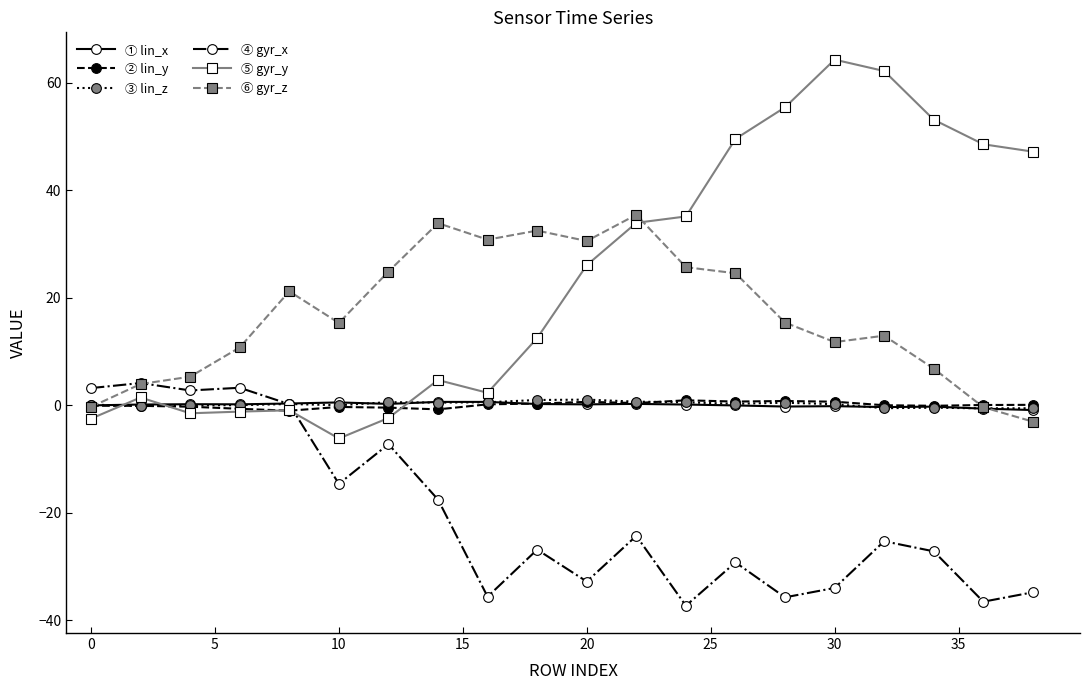

What is the minimum value shown in the chart?

-37.3